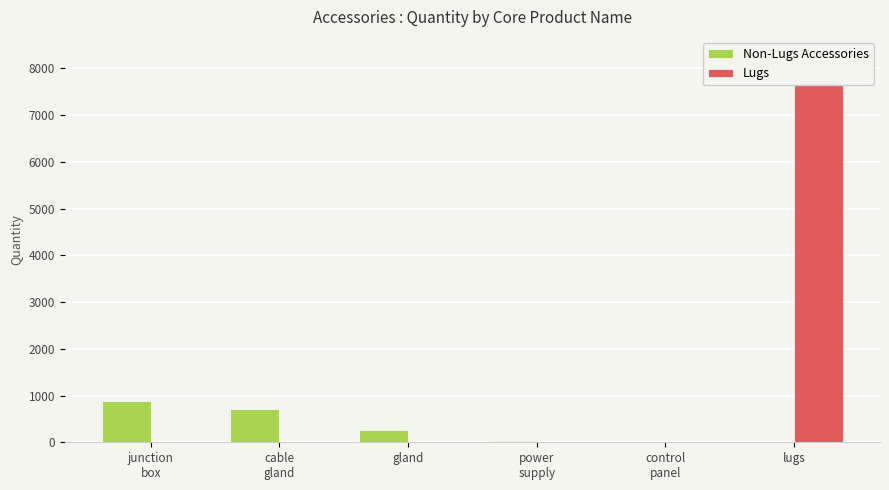

How many bars are there in each group?

2